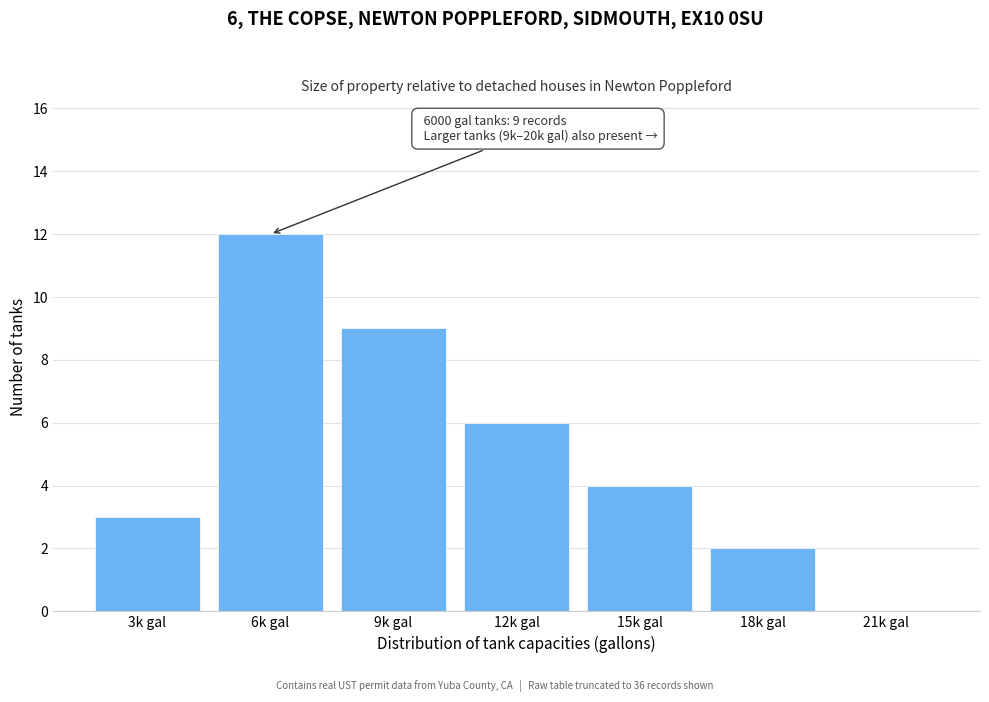

Reading left to right, list all the values displayed in this chart.

3k gal=3	6k gal=12	9k gal=9	12k gal=6	15k gal=4	18k gal=2	21k gal=0